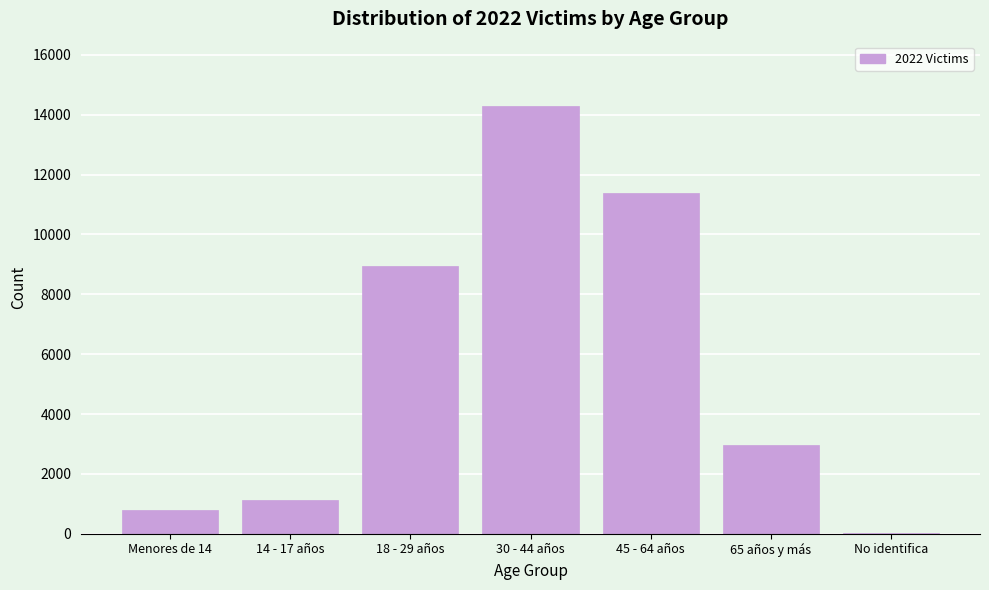

Reading right to left, extract all data points from this chart.

No identifica=19	65 años y más=2978	45 - 64 años=11391	30 - 44 años=14298	18 - 29 años=8953	14 - 17 años=1114	Menores de 14=807